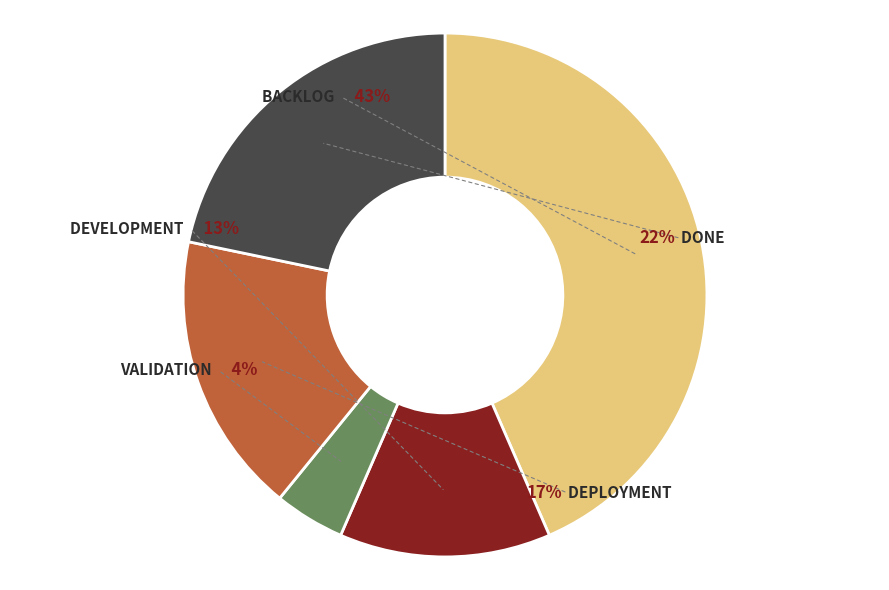

How many slices are in this pie chart?

5